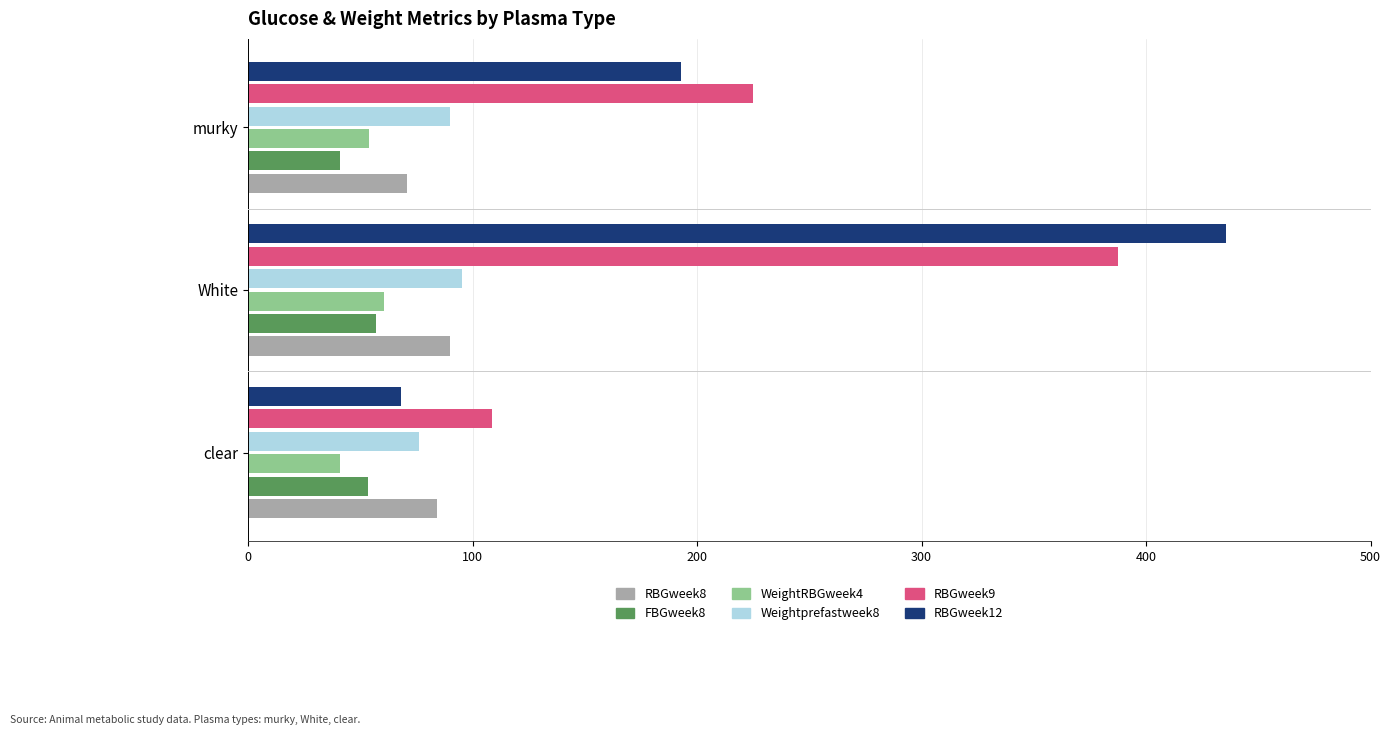

What is the sum of all RBGweek9 values?

721.2